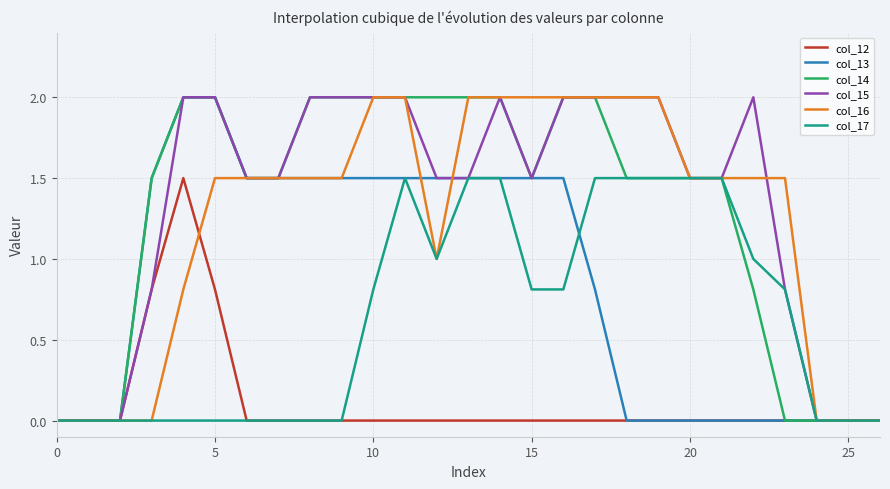

What is the average value of the col_17 series?

0.6